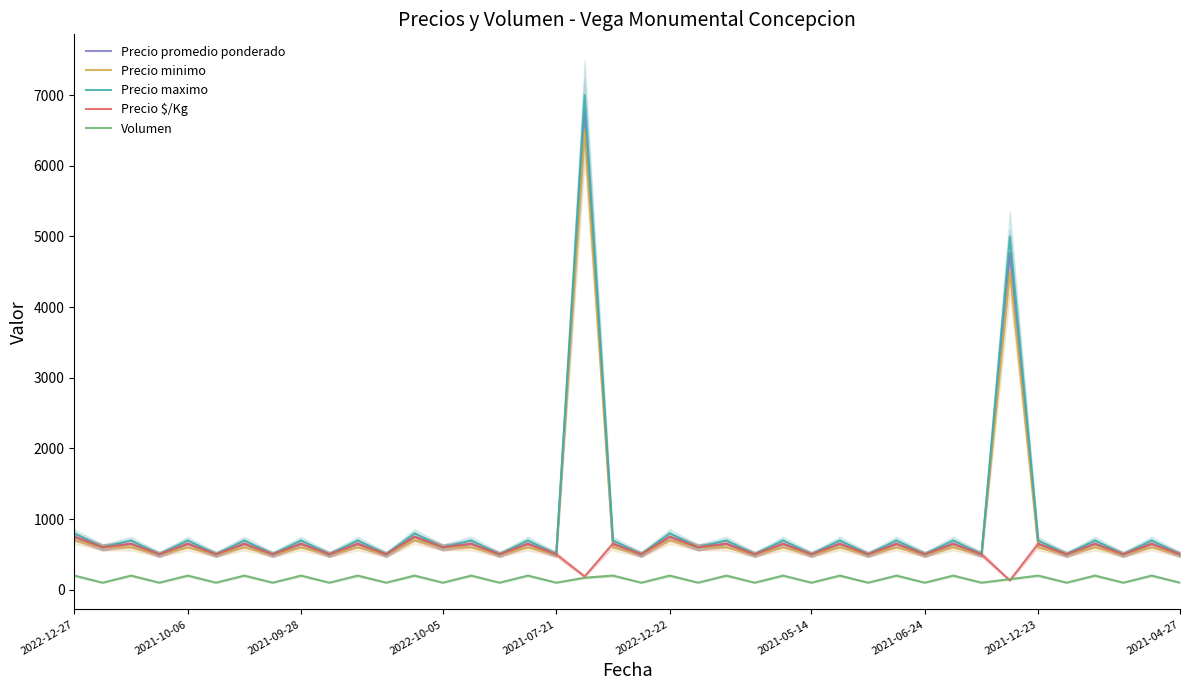

What is the total value across all series at 37?

2100